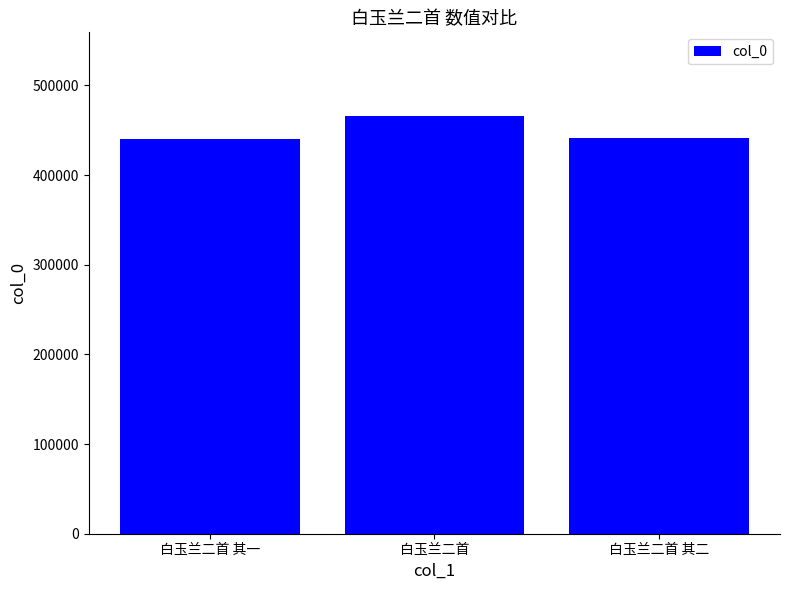

What is the change in value from 白玉兰二首 to 白玉兰二首 其二?

-24758